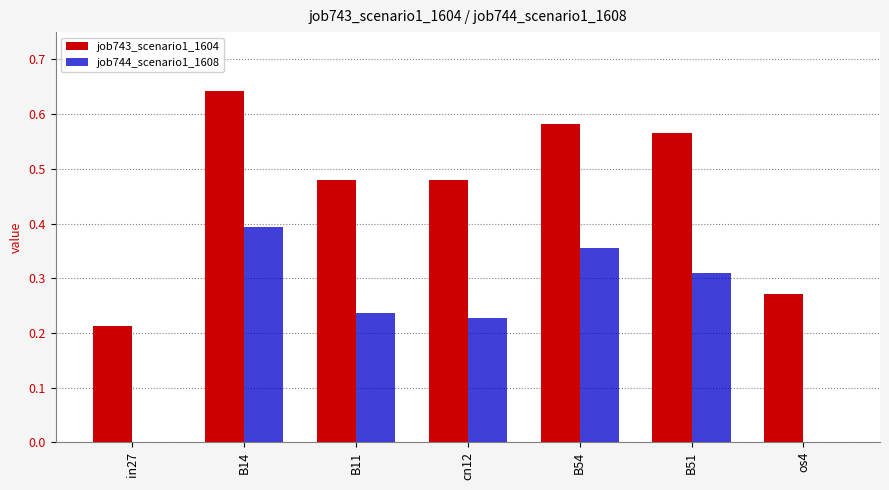

Is it true that job744_scenario1_1608 equals 0.4 at B54?

True